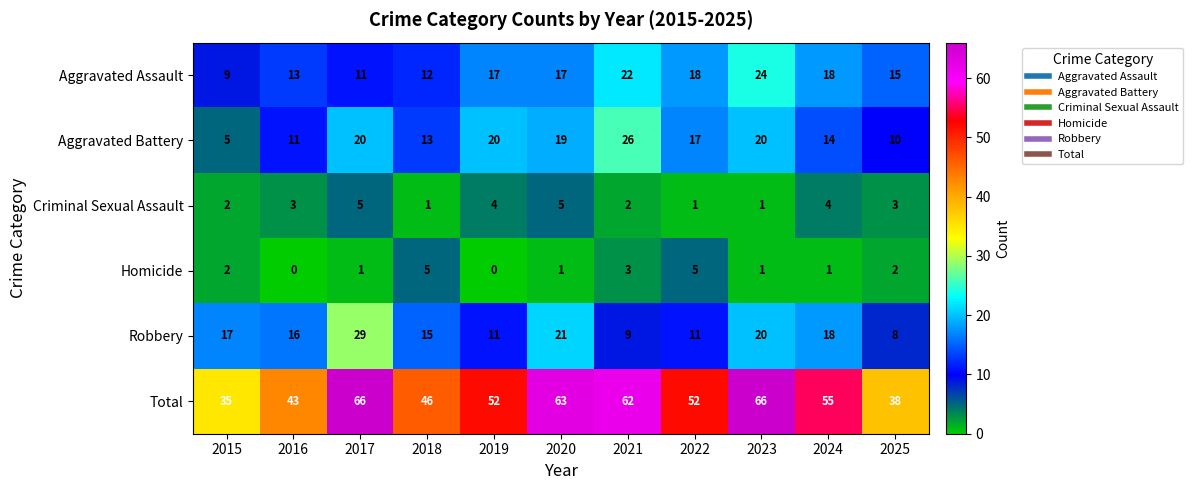

Count the number of data series in this chart.

6